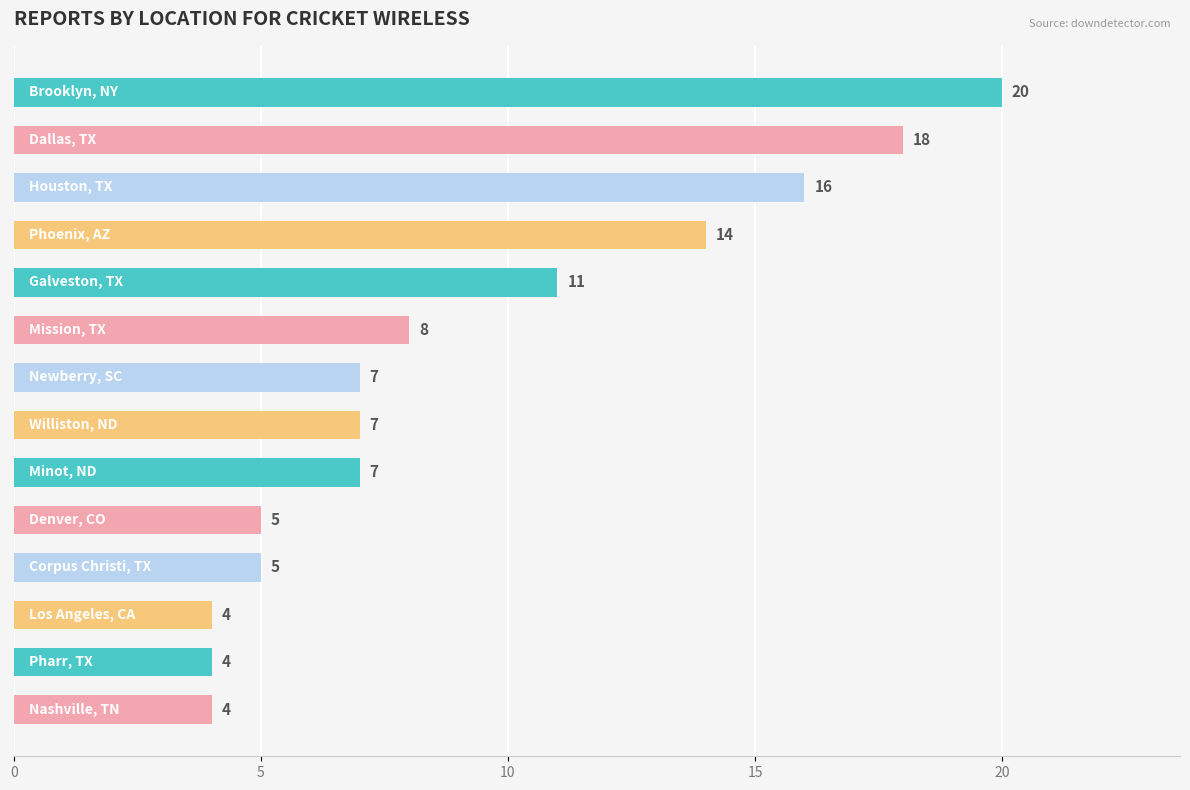

Reading top to bottom, extract all data points from this chart.

20	18	16	14	11	8	7	7	7	5	5	4	4	4